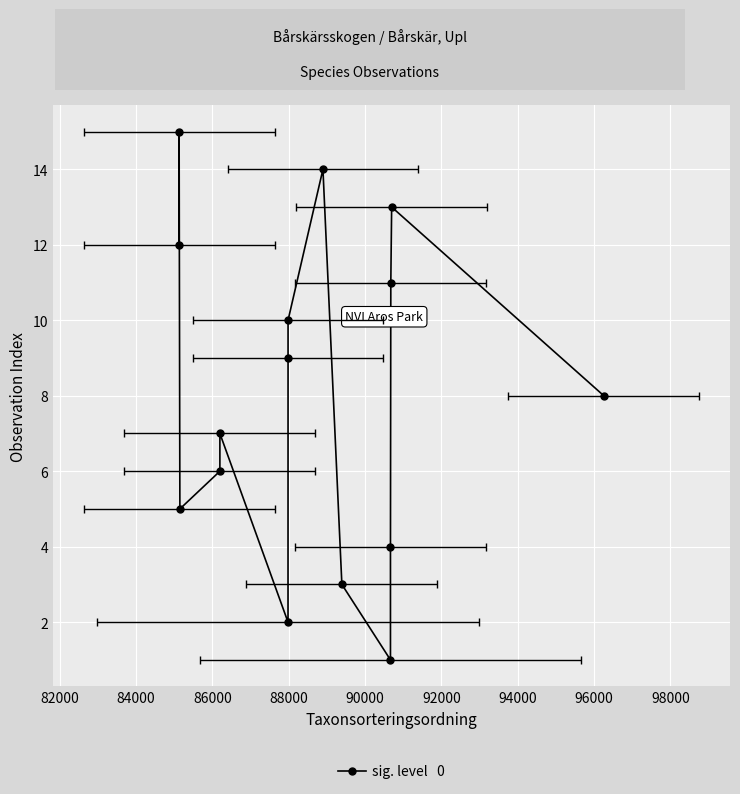

What is the sum of all values?

120